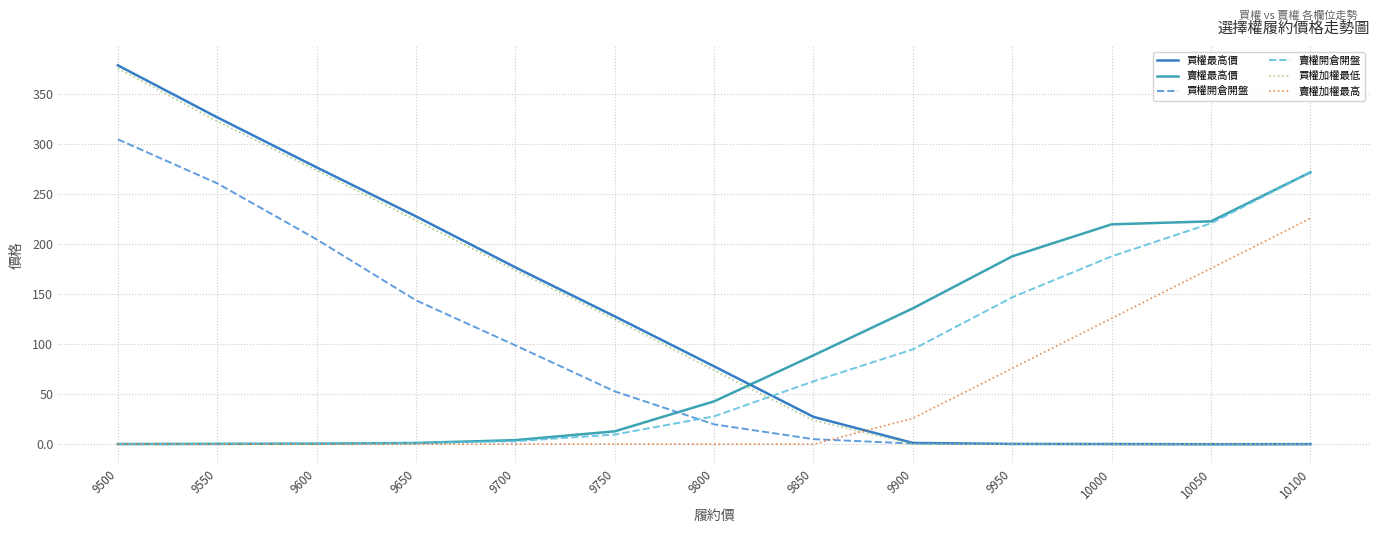

Which series changed the most between 9500 and 9800?

買權加權最低